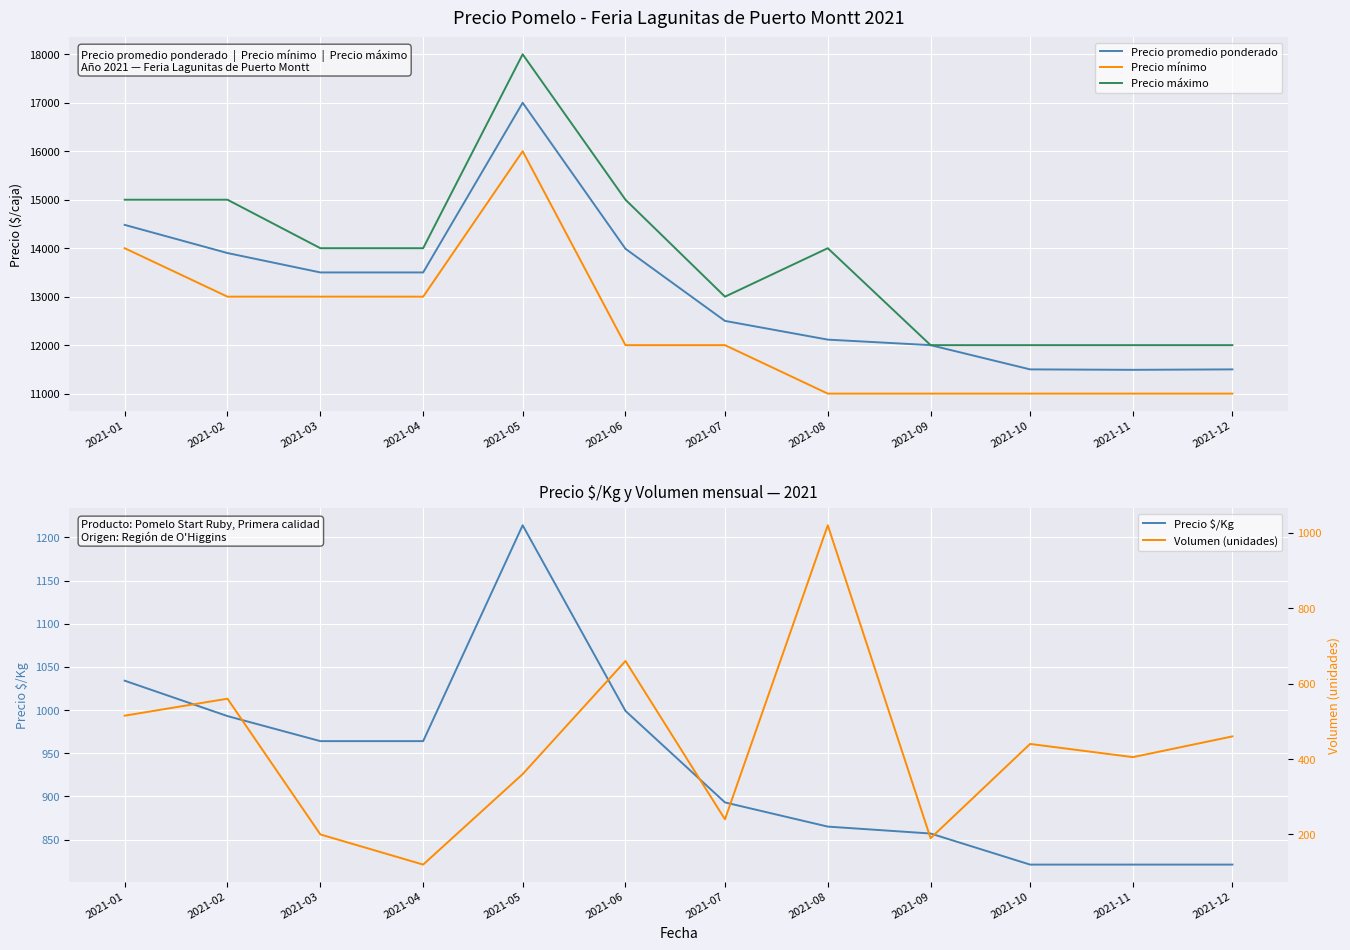

At which category does Precio promedio ponderado reach its first local peak?

2021-05